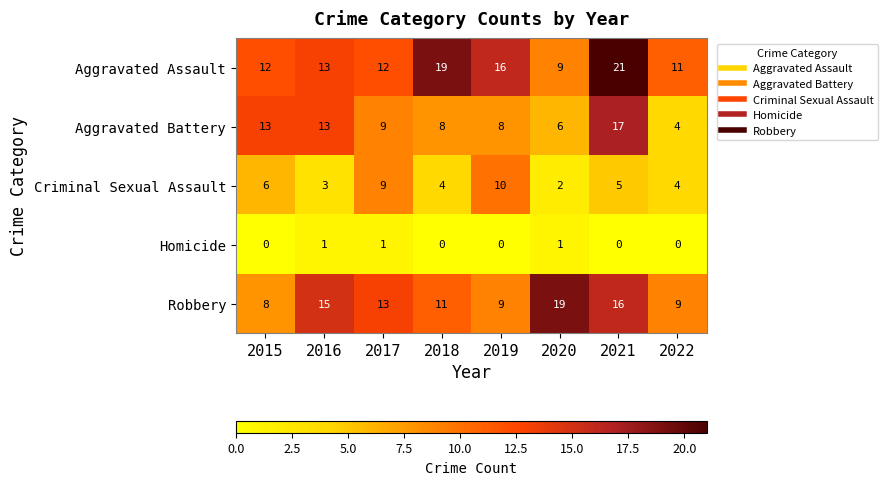

What is the total value across all series at 2019?

43